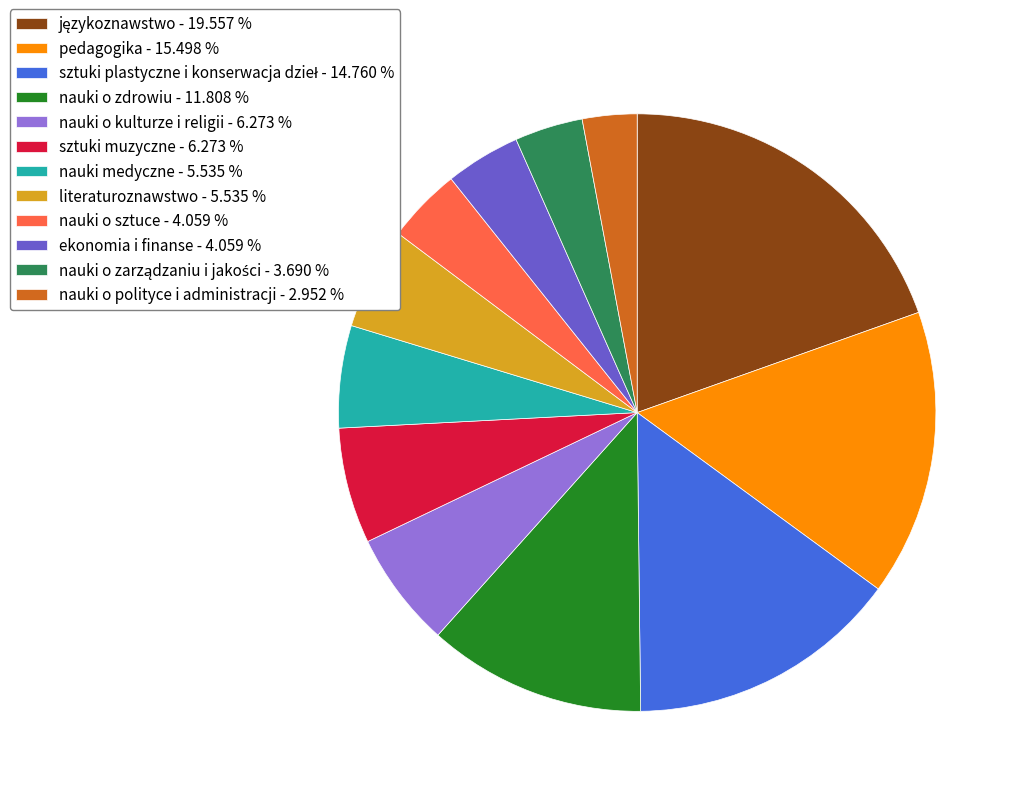

Is literaturoznawstwo - 5.535 % the majority of the pie?

No